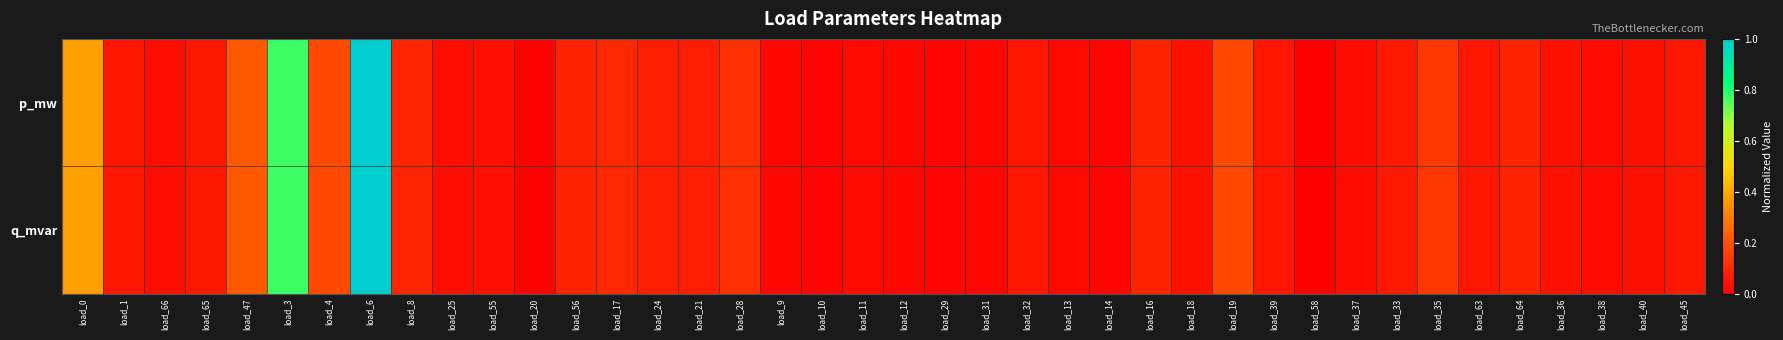

Reading left to right, list all the values displayed in this chart.

p_mw: load_0=0.4	load_1=0.1	load_66=0.0	load_65=0.1	load_47=0.2	load_3=0.8	load_4=0.2	load_6=1.0	load_8=0.1	load_25=0.0	load_55=0.0	load_20=0.0	load_56=0.1	load_17=0.1	load_24=0.1	load_21=0.1	load_28=0.1	load_9=0.0	load_10=0.0	load_11=0.0	load_12=0.0	load_29=0.0	load_31=0.0	load_32=0.1	load_13=0.0	load_14=0.0	load_16=0.1	load_18=0.0	load_19=0.2	load_39=0.1	load_58=0.0	load_37=0.0	load_33=0.1	load_35=0.1	load_63=0.1	load_64=0.1	load_36=0.0	load_38=0.0	load_40=0.0	load_45=0.1
q_mvar: load_0=0.4	load_1=0.1	load_66=0.0	load_65=0.1	load_47=0.2	load_3=0.8	load_4=0.2	load_6=1.0	load_8=0.1	load_25=0.0	load_55=0.0	load_20=0.0	load_56=0.1	load_17=0.1	load_24=0.1	load_21=0.1	load_28=0.1	load_9=0.0	load_10=0.0	load_11=0.0	load_12=0.0	load_29=0.0	load_31=0.0	load_32=0.1	load_13=0.0	load_14=0.0	load_16=0.1	load_18=0.0	load_19=0.2	load_39=0.1	load_58=0.0	load_37=0.0	load_33=0.1	load_35=0.1	load_63=0.1	load_64=0.1	load_36=0.0	load_38=0.0	load_40=0.0	load_45=0.1